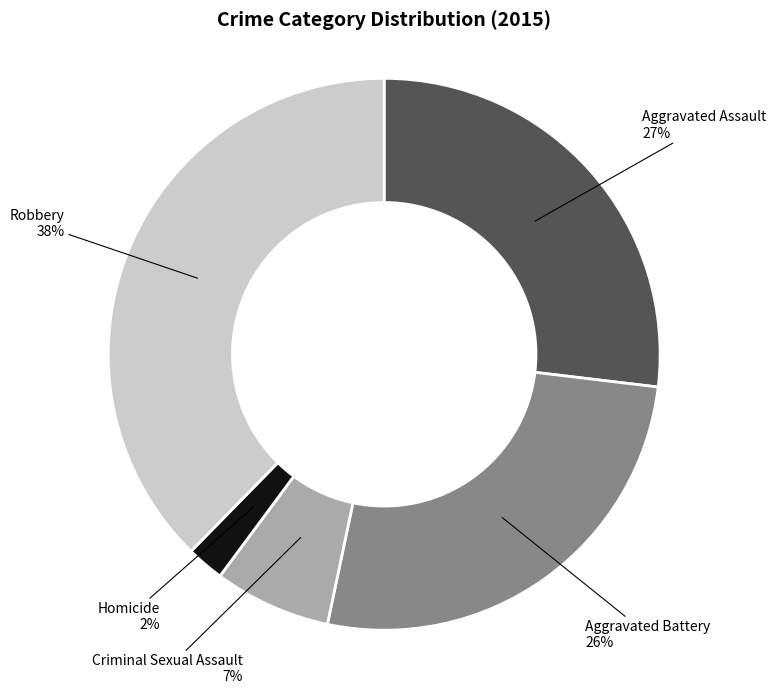

What is the ratio of the value at Aggravated Assault to the value at Criminal Sexual Assault?

3.9